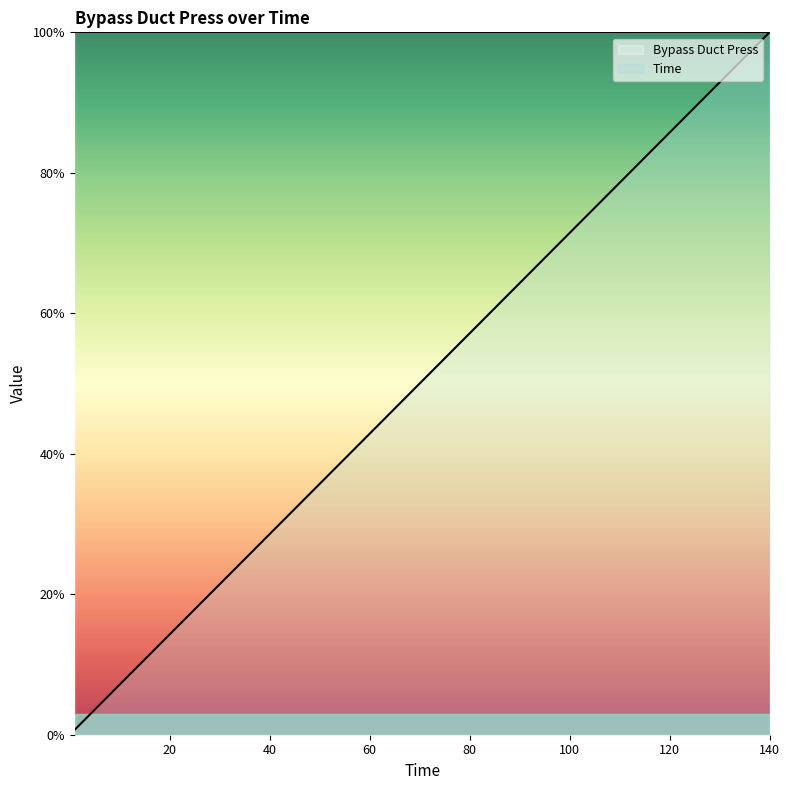

What is the value of the 14th point from the left?

92.9